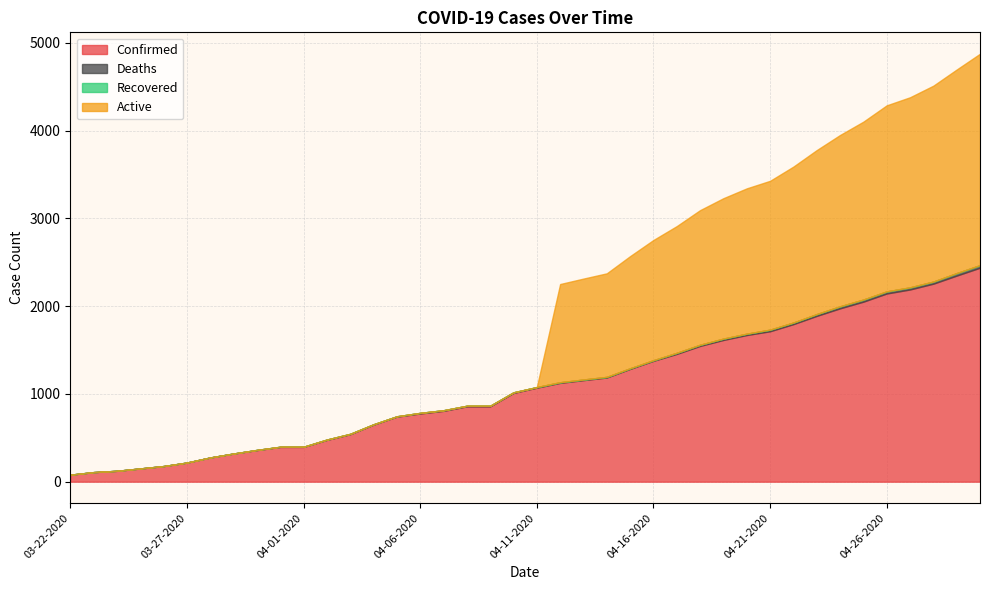

True or false: Recovered and Active cross at least once.

False